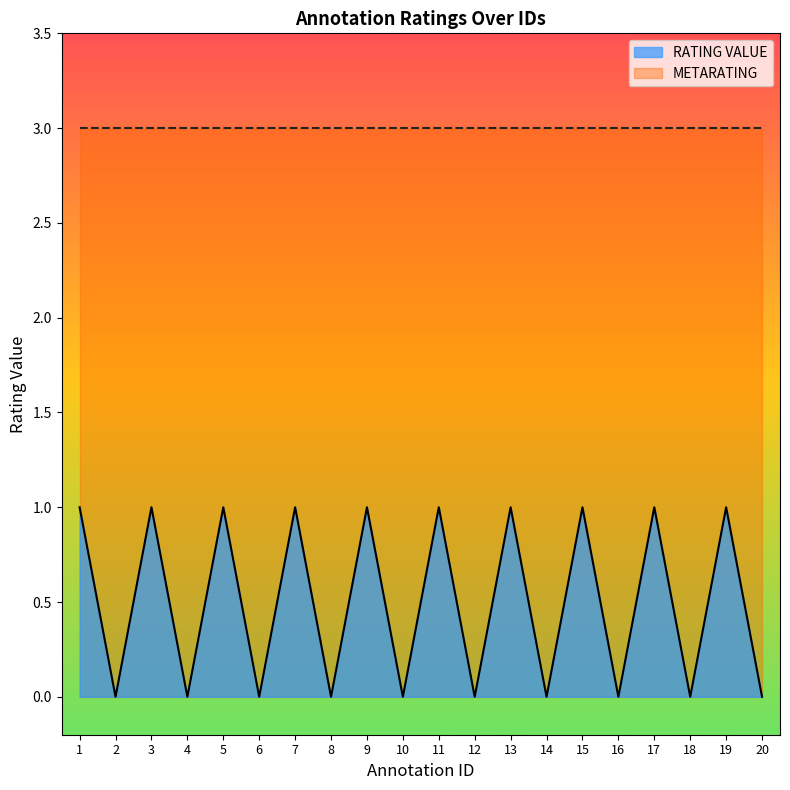

At 2, list the series in order from smallest to largest.

RATING VALUE, METARATING